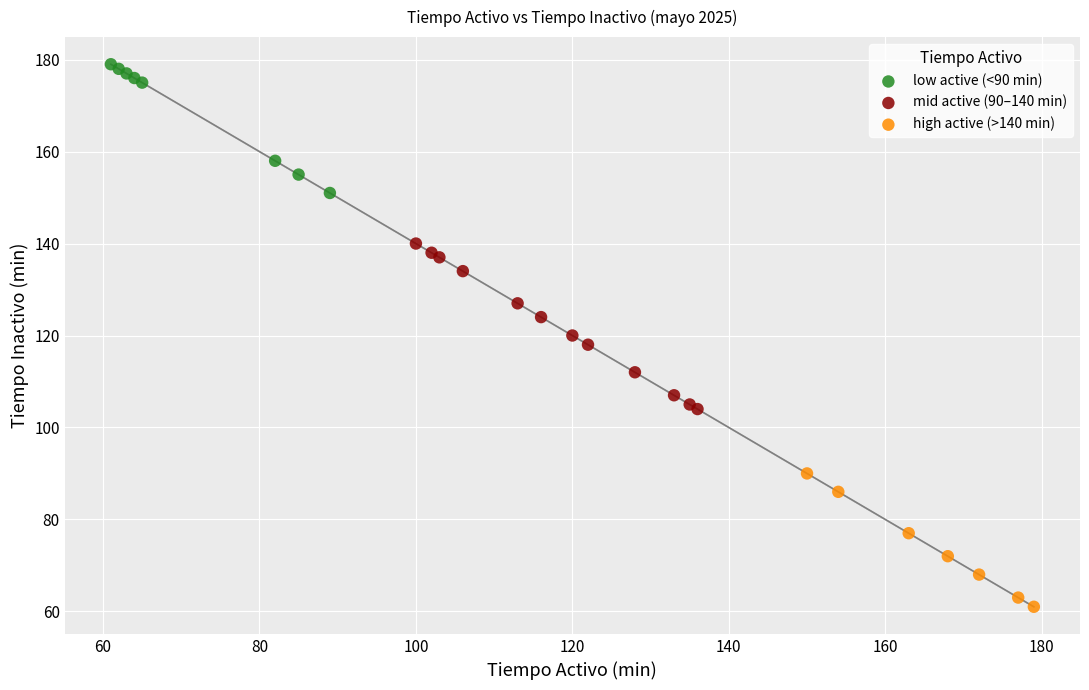

Which series has the largest Y range (max minus min)?

mid active (90–140 min)